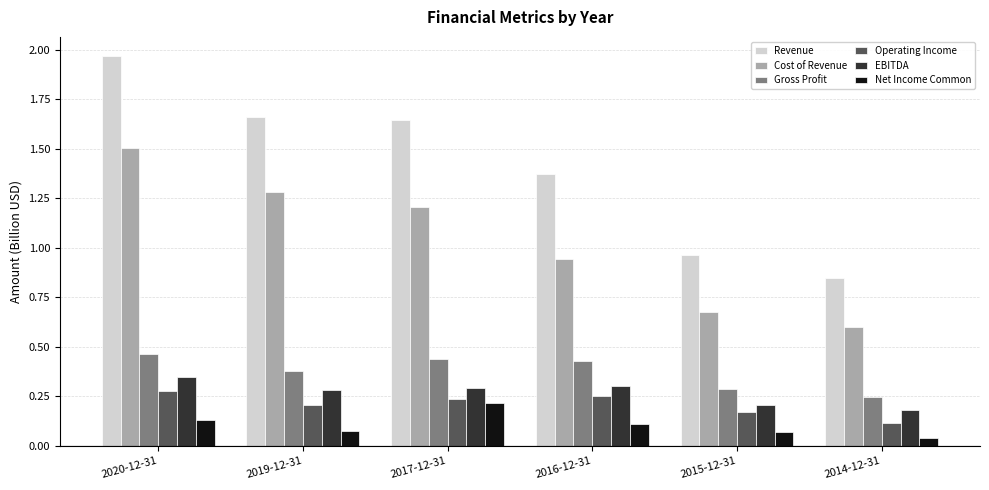

Which series has the widest spread of values?

Revenue